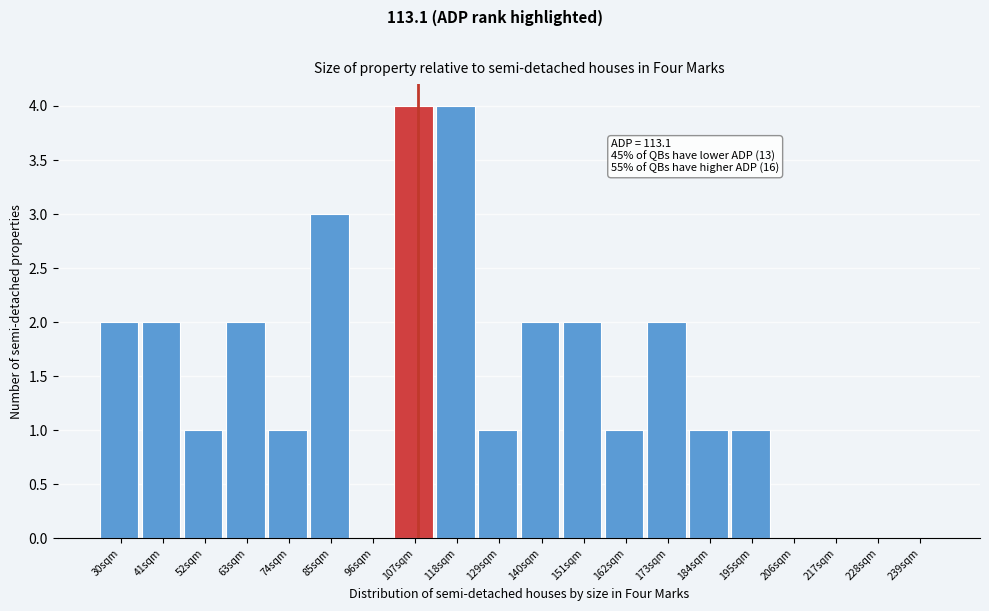

Reading left to right, list all the values displayed in this chart.

30sqm=2	41sqm=2	52sqm=1	63sqm=2	74sqm=1	85sqm=3	96sqm=0	107sqm=4	118sqm=4	129sqm=1	140sqm=2	151sqm=2	162sqm=1	173sqm=2	184sqm=1	195sqm=1	206sqm=0	217sqm=0	228sqm=0	239sqm=0